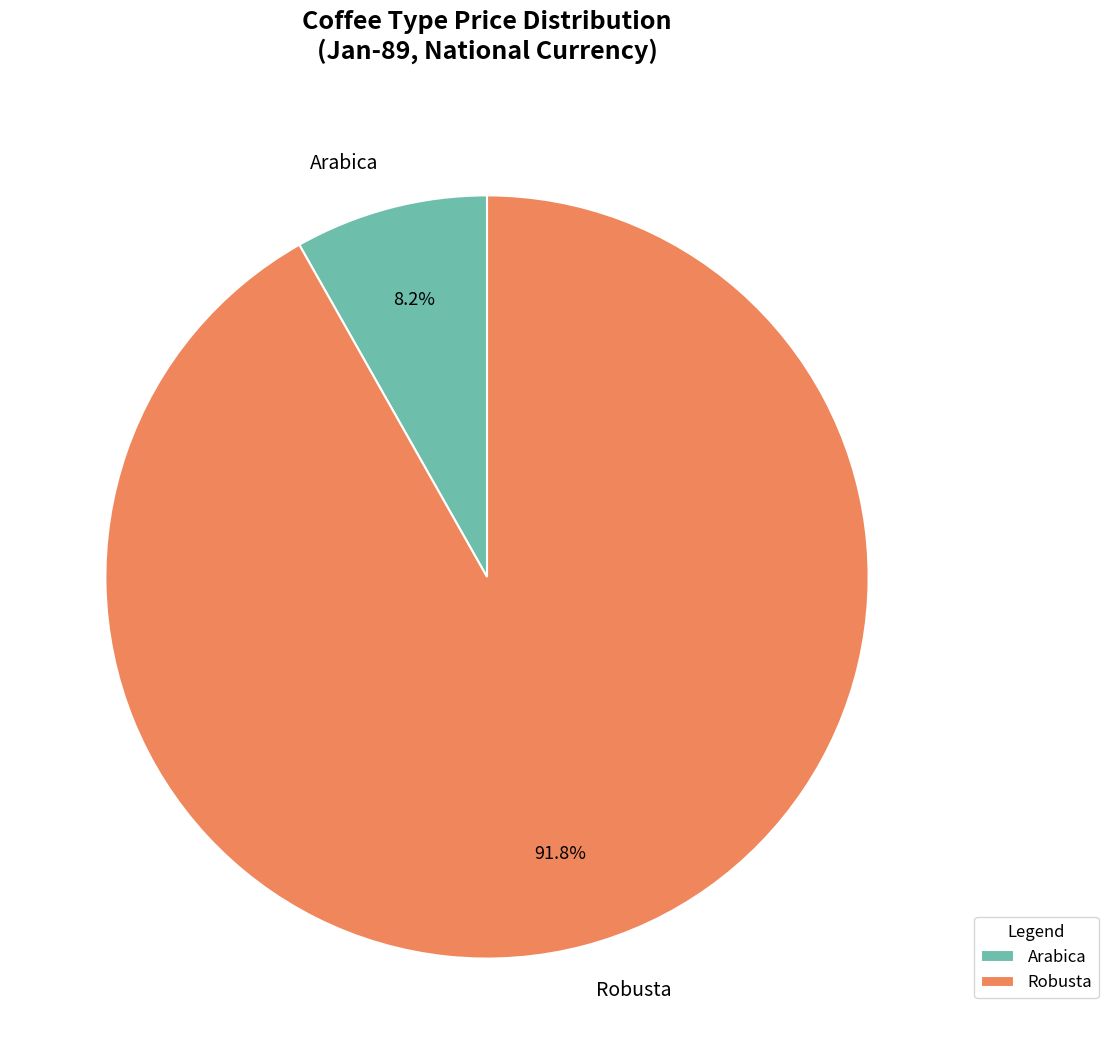

Rank the categories by value from lowest to highest.

Arabica, Robusta